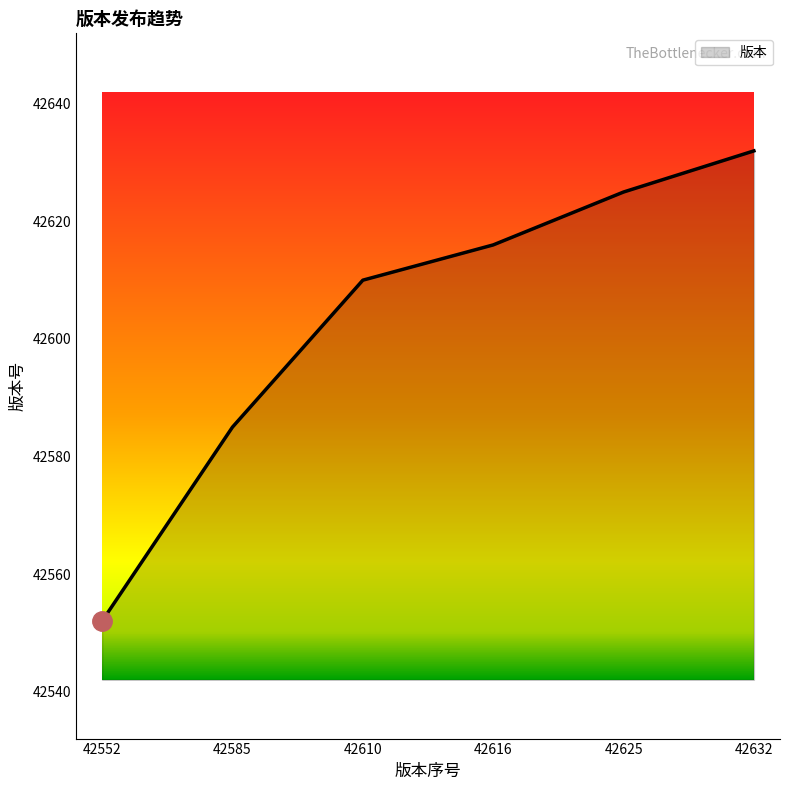

List the labels in order of value, largest first.

42632, 42625, 42616, 42610, 42585, 42552